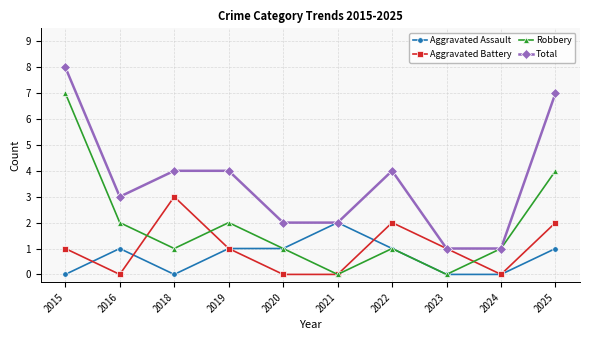

Reading left to right, extract all data points from this chart.

Aggravated Assault: 0	1	0	1	1	2	1	0	0	1
Aggravated Battery: 1	0	3	1	0	0	2	1	0	2
Robbery: 7	2	1	2	1	0	1	0	1	4
Total: 8	3	4	4	2	2	4	1	1	7